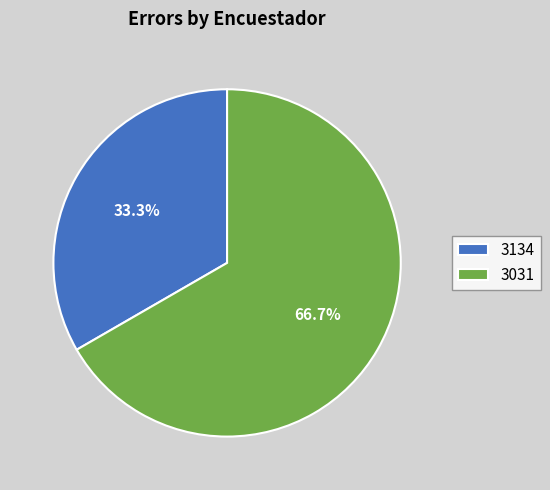

To the nearest percent, what portion does 3031 represent?

67%